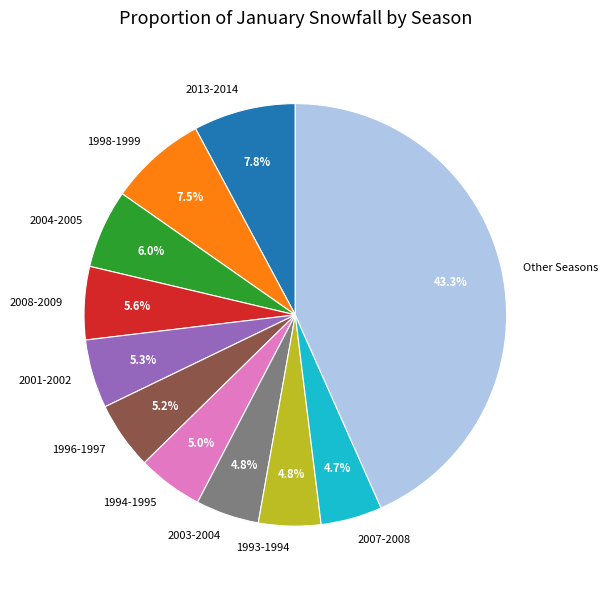

Count the number of slices in the pie.

11